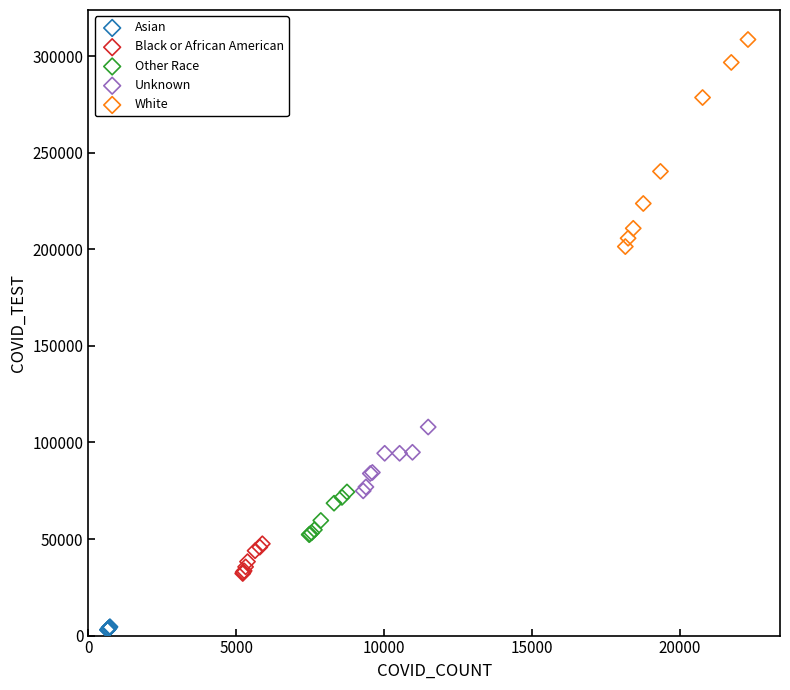

What are all the series names shown in the legend?

Asian, Black or African American, Other Race, Unknown, White